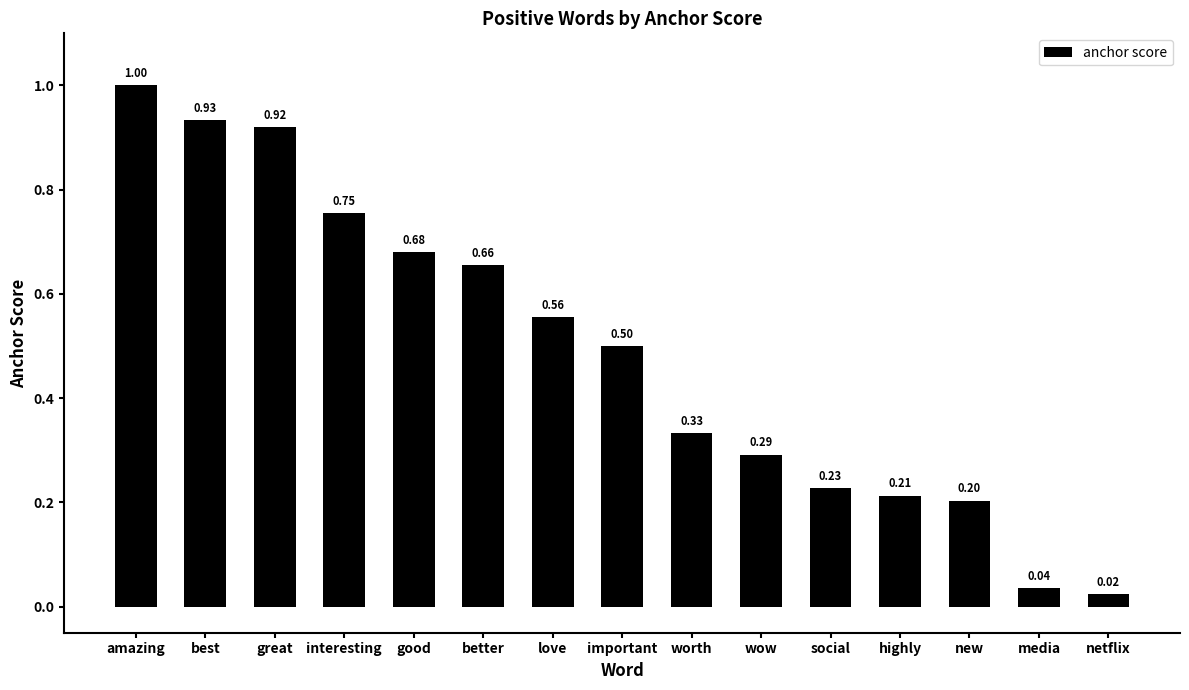

Are the bars grouped side by side (vs. stacked)?

No